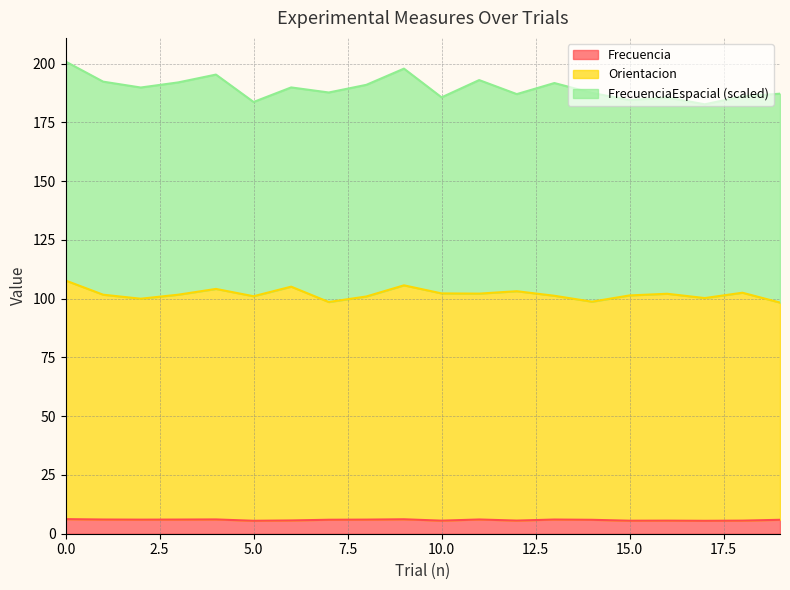

The value of Frecuencia at 1 is 8.0. True or false?

False